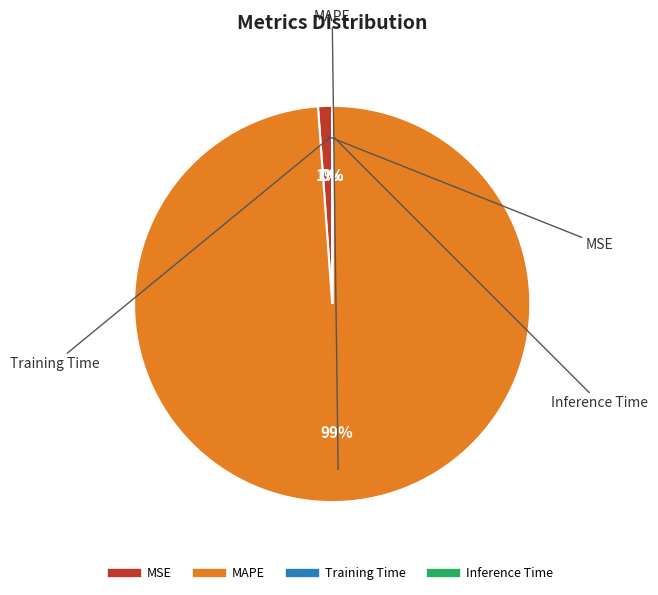

Which slice is the largest?

MAPE